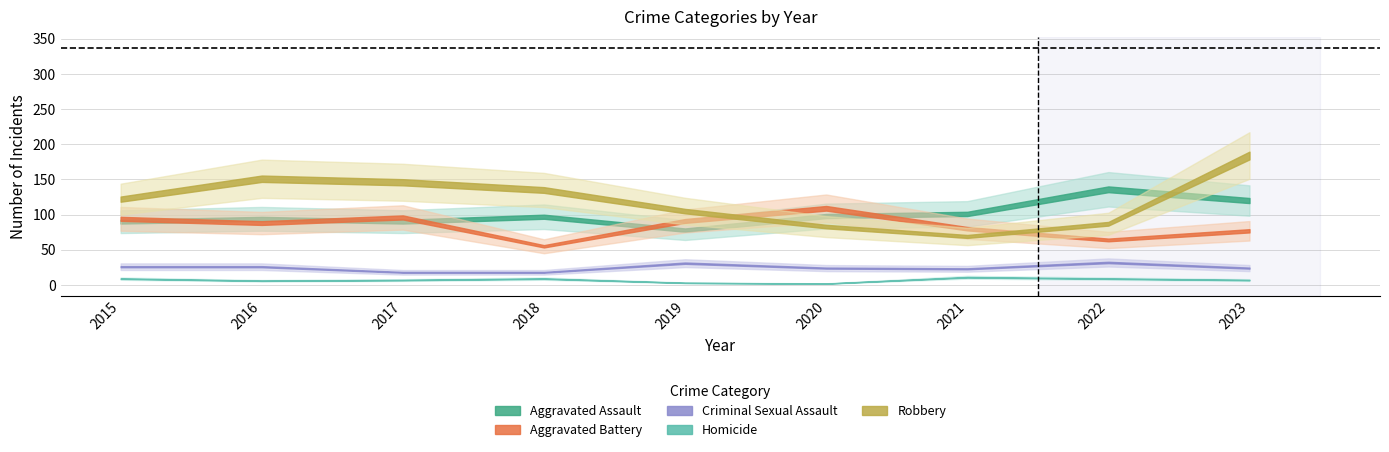

What is the total value across all series at 2021?

284